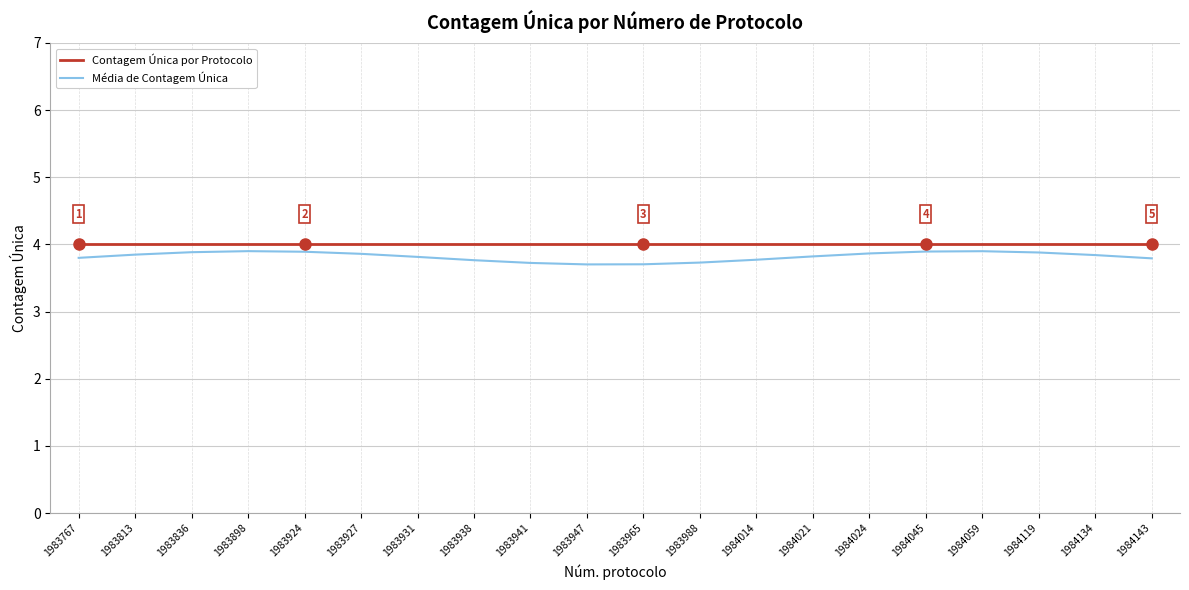

Rank the series by their maximum value, from lowest to highest.

Média de Contagem Única, Contagem Única por Protocolo